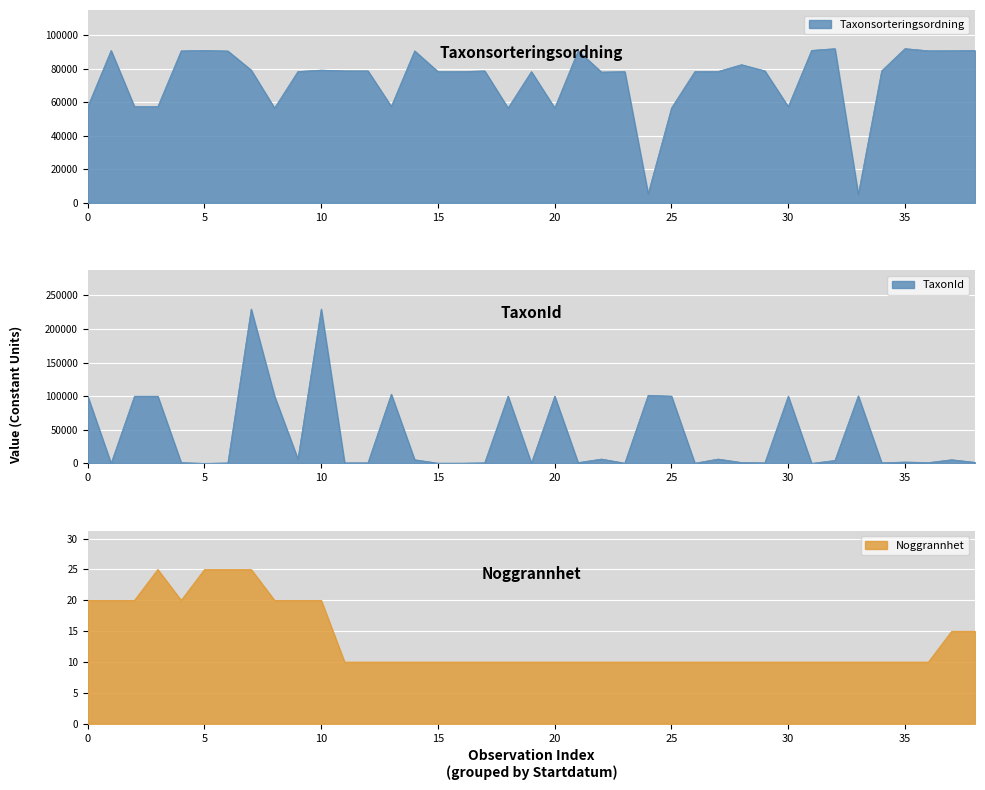

How many values in the Taxonsorteringsordning series are below 78608?

19